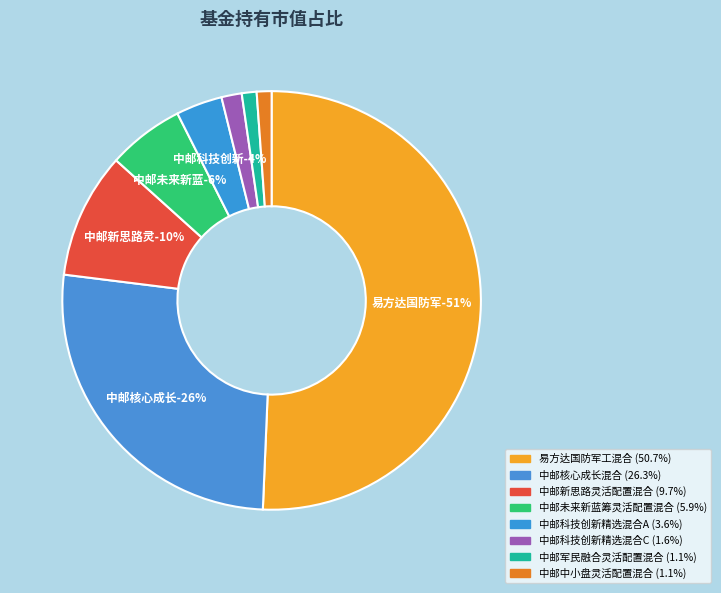

To the nearest percent, what is the difference between the 中邮新思路灵活配置混合 and 中邮核心成长混合 slice percentages?

17%